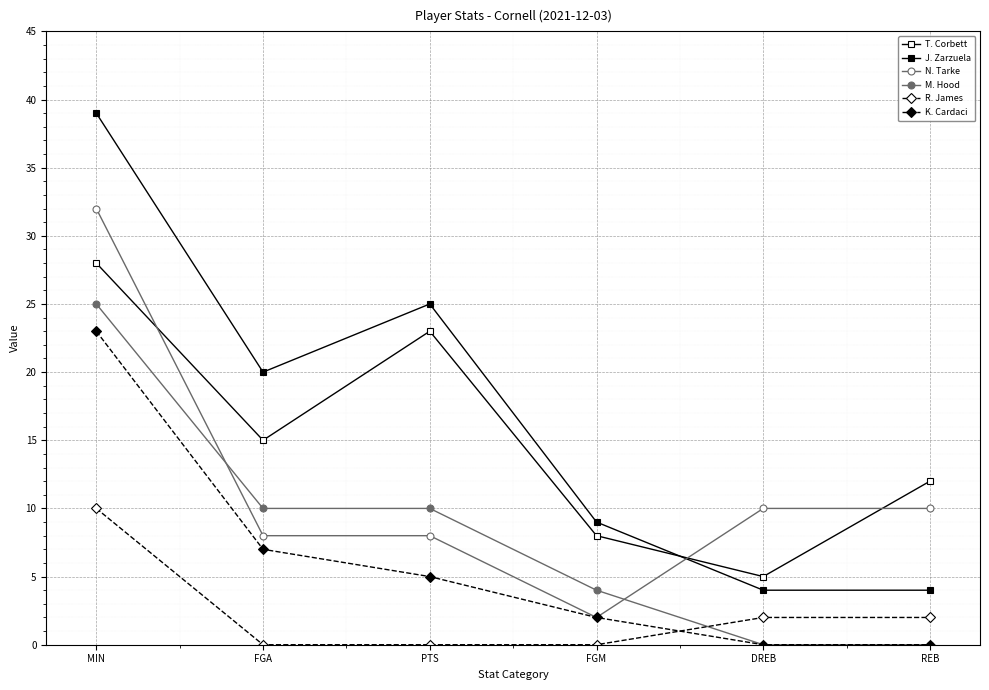

How many values in the R. James series are below 2?

3